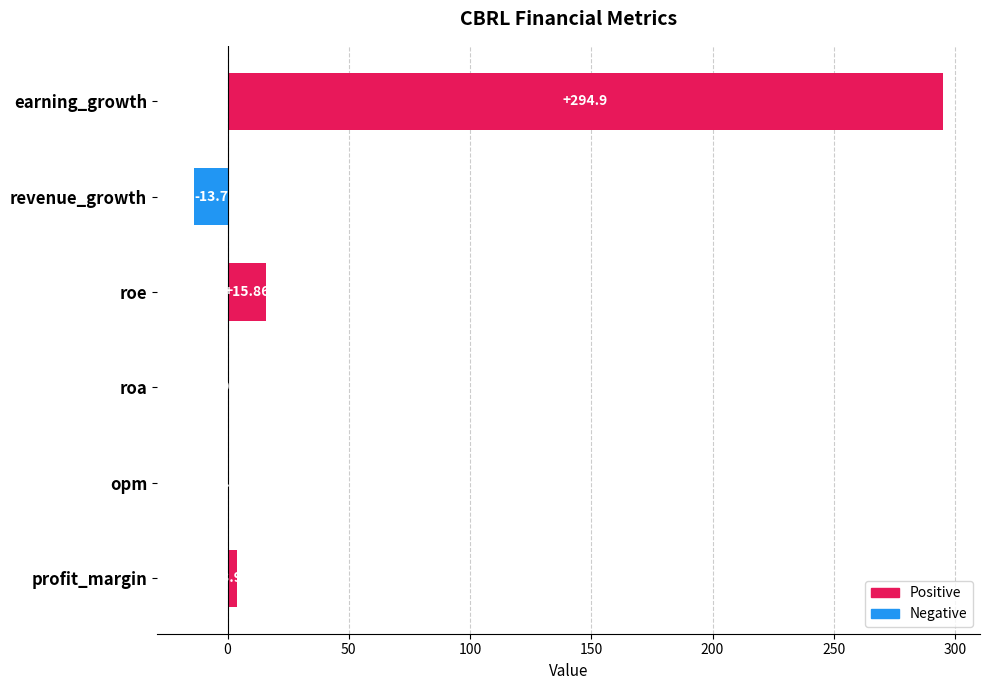

What is the change in value from opm to roa?

-0.3